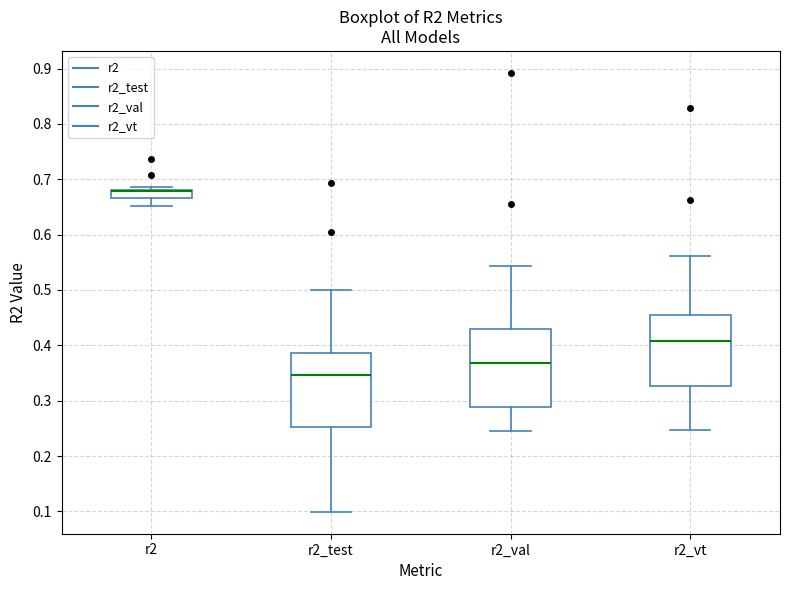

Where is the upper edge of the box for r2_test on the y-axis? The values are not printed on the chart, so give them approximately, as read against the axis.

0.39